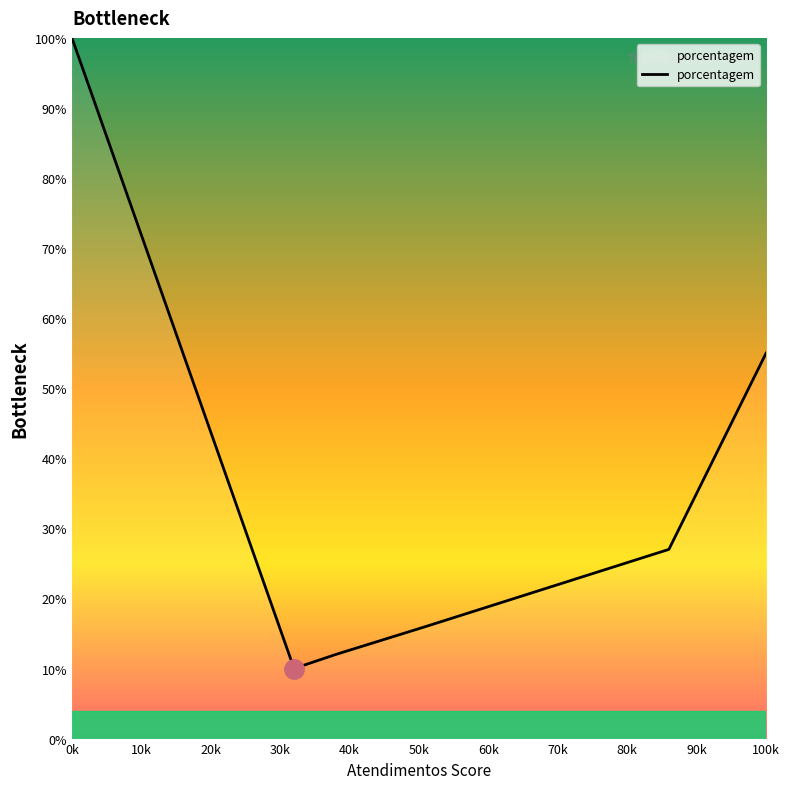

What is the maximum value shown in the chart?

100